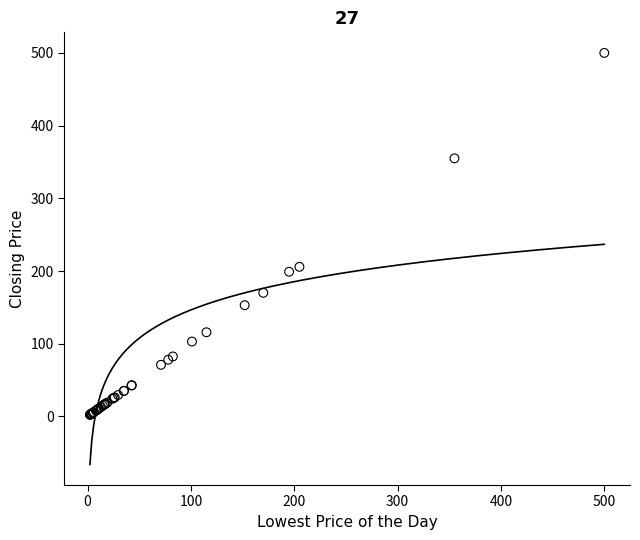

What Y value in the scatter plot is closest to 251?

205.8